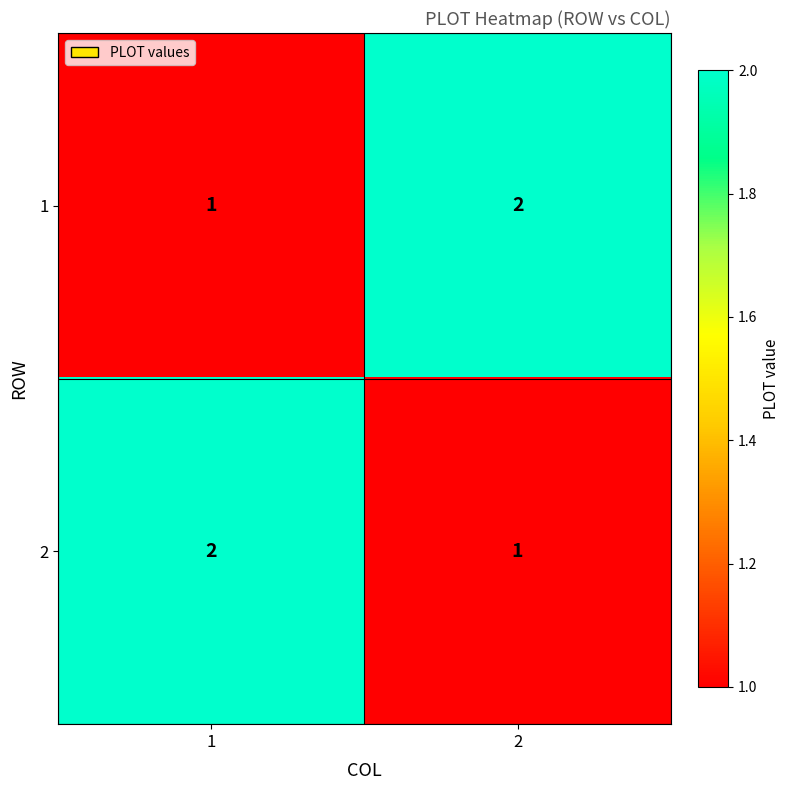

Reading left to right, extract all data points from this chart.

1: 1=1	2=2
2: 1=2	2=1